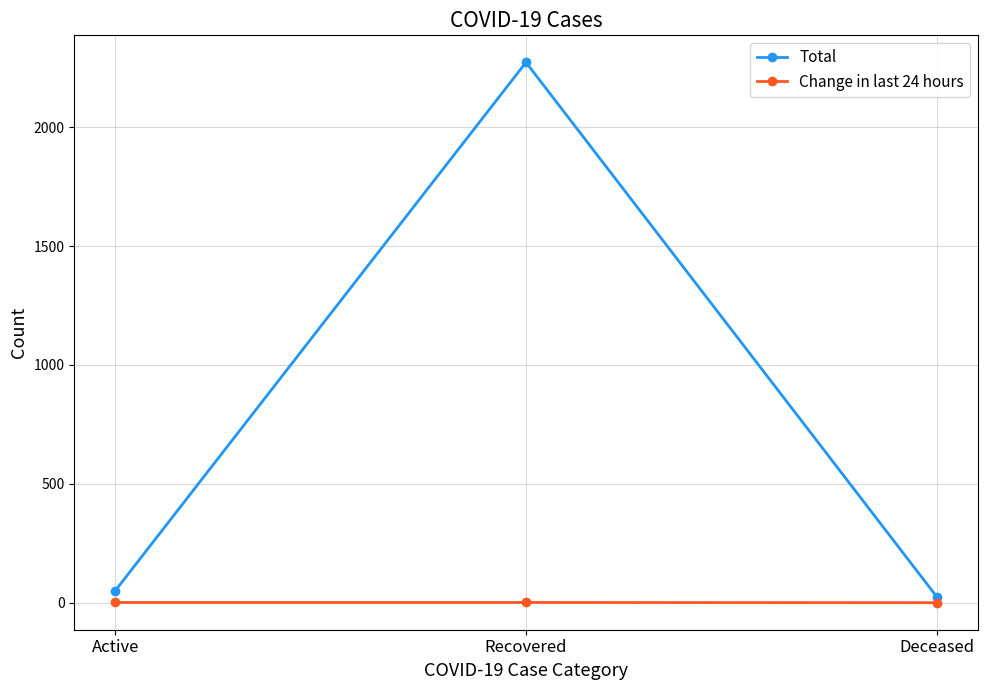

The Total series shows 1401 at Recovered. True or false?

False